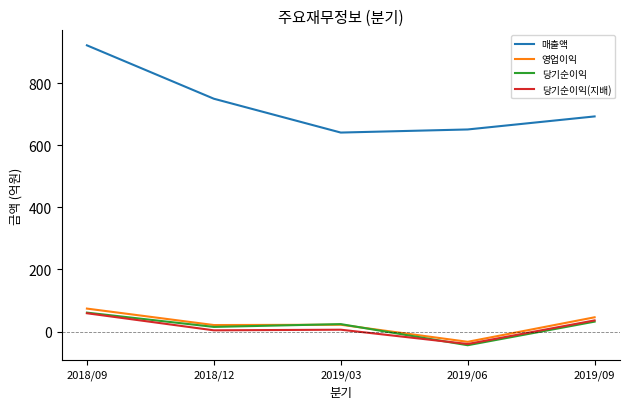

Which series has the largest range (max minus min)?

매출액